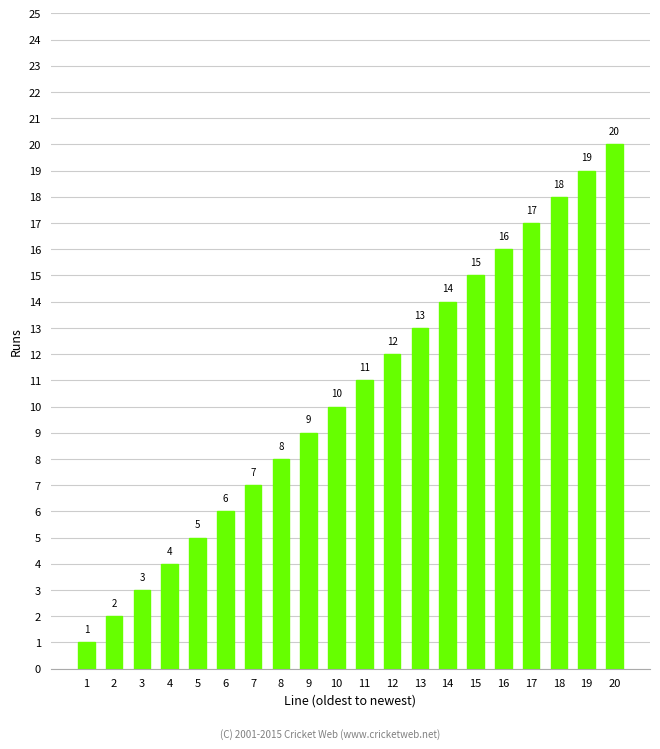

What is the sum of the values at 10 and 16?

26